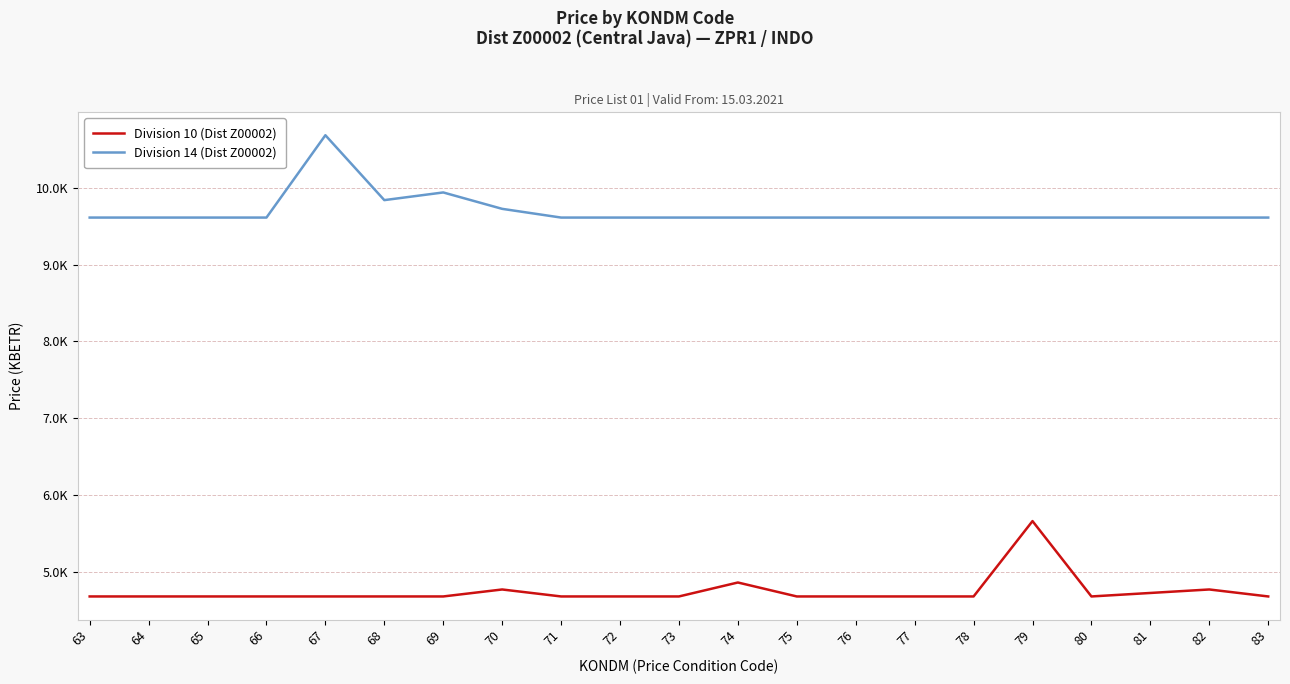

At which category is the sum across all series the highest?

67